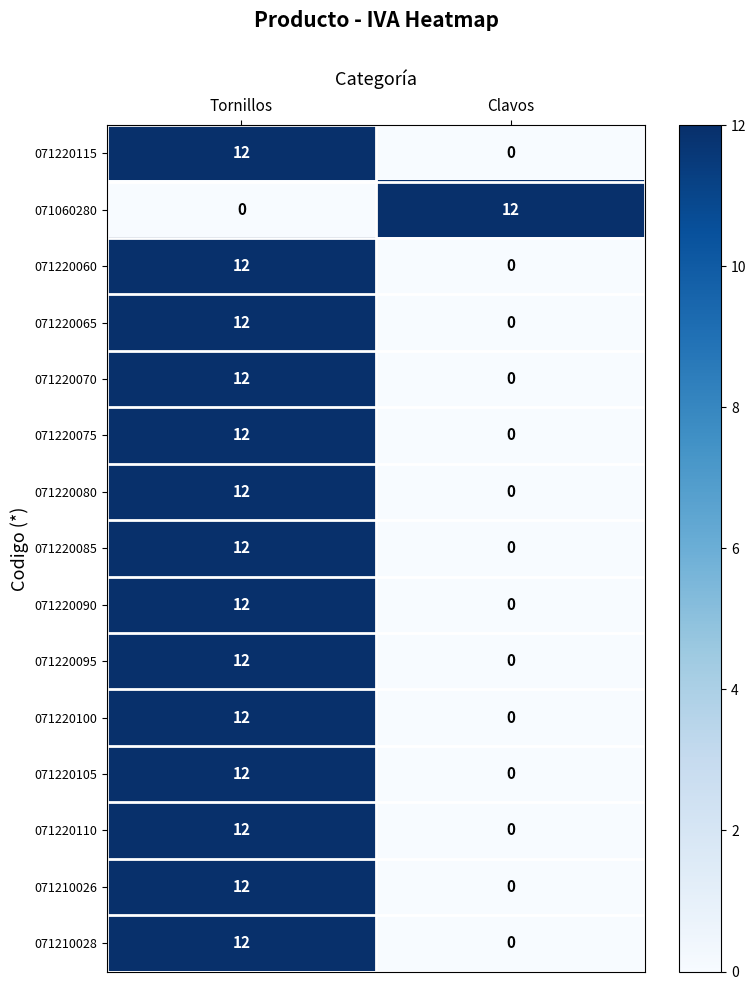

What is the total value across all series at Tornillos?

168